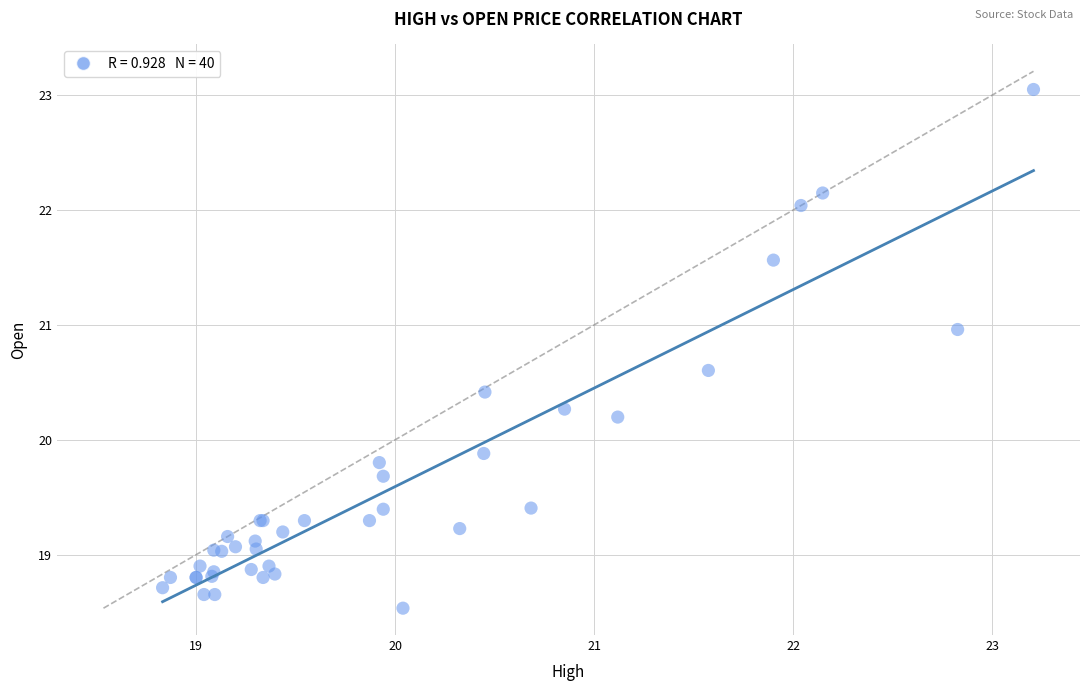

What Y value in the scatter plot is closest to 20?

19.9